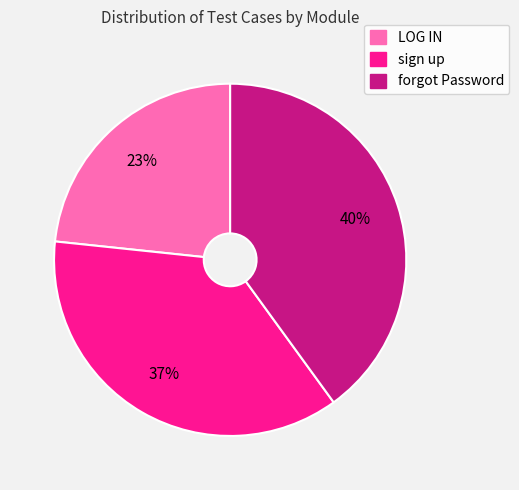

Is it true that forgot Password is 40% of the pie?

True